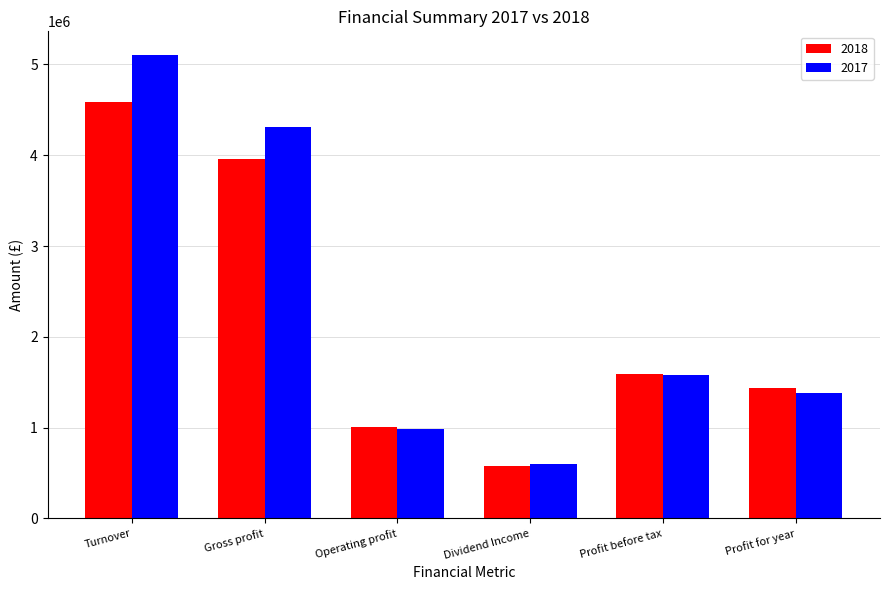

True or false: 2018 has a value of 1437055 at Profit for year.

True